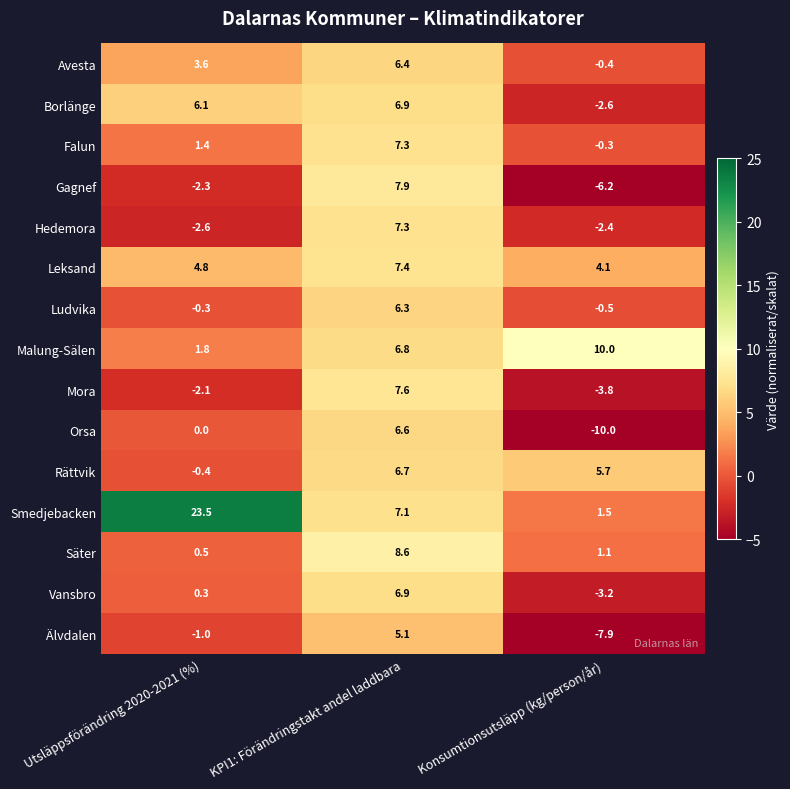

Rank the series at Konsumtionsutsläpp (kg/person/år) from lowest to highest value.

Orsa, Älvdalen, Gagnef, Mora, Vansbro, Borlänge, Hedemora, Ludvika, Avesta, Falun, Säter, Smedjebacken, Leksand, Rättvik, Malung-Sälen